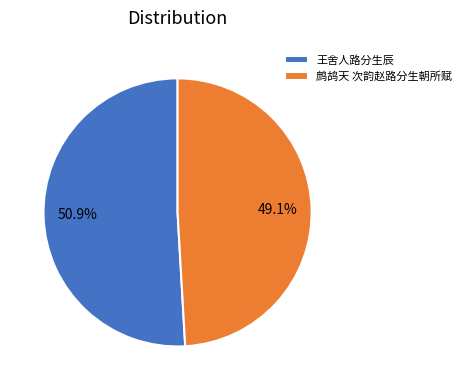

The 王舍人路分生辰 slice represents 51% of the pie. True or false?

True